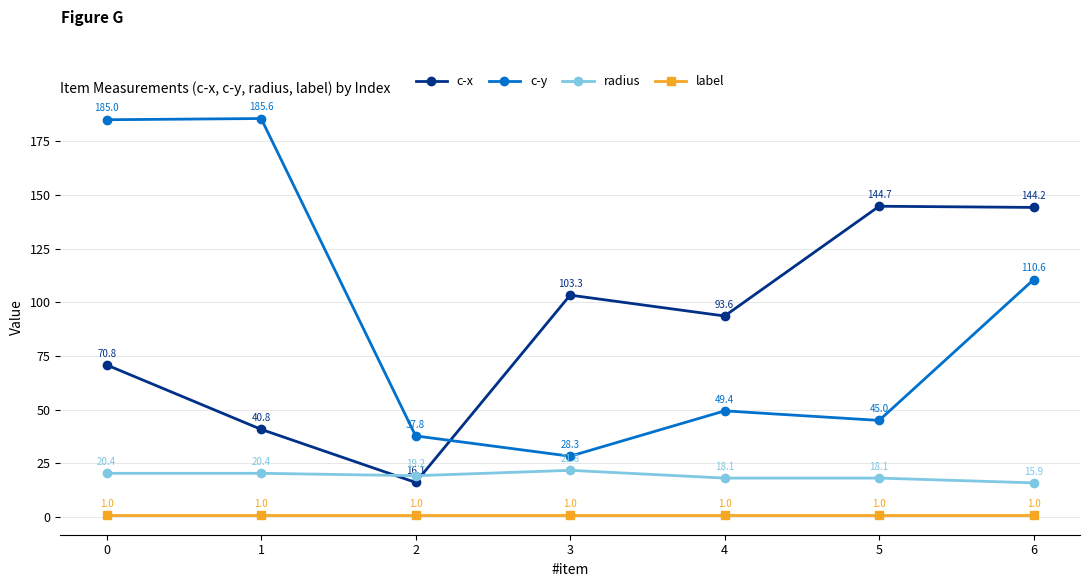

At which label does c-y reach its minimum?

3